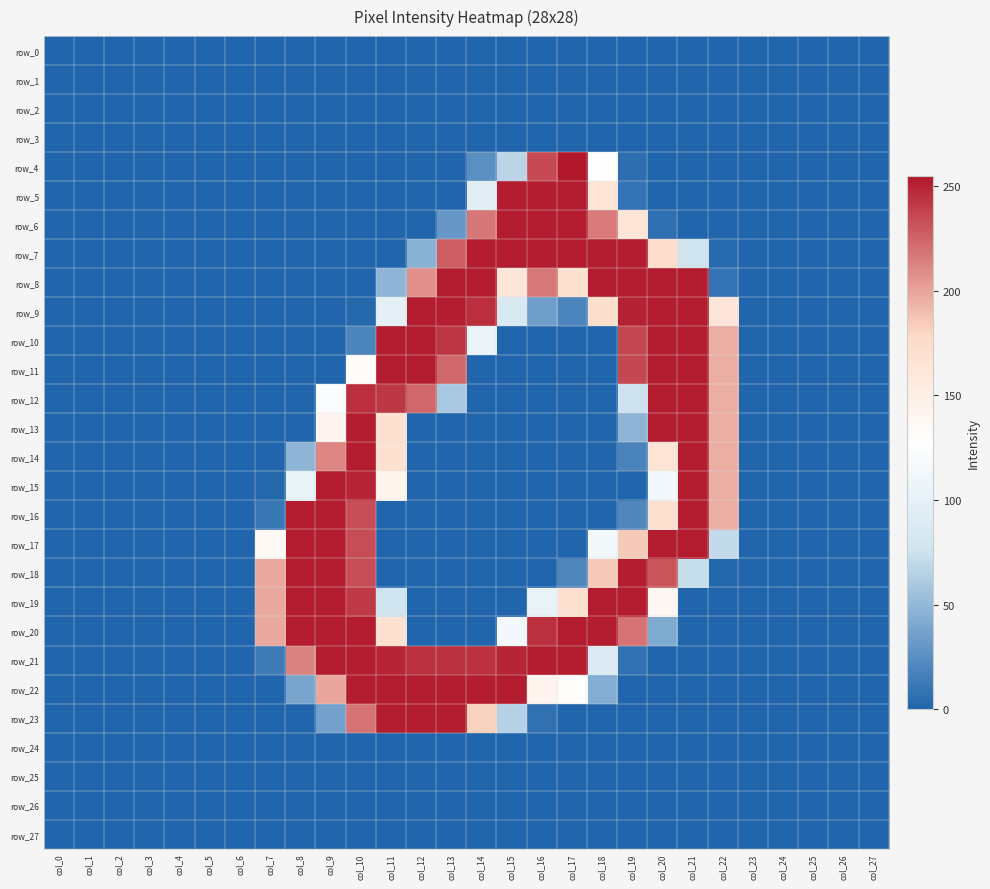

Which series has the widest spread of values?

row_4